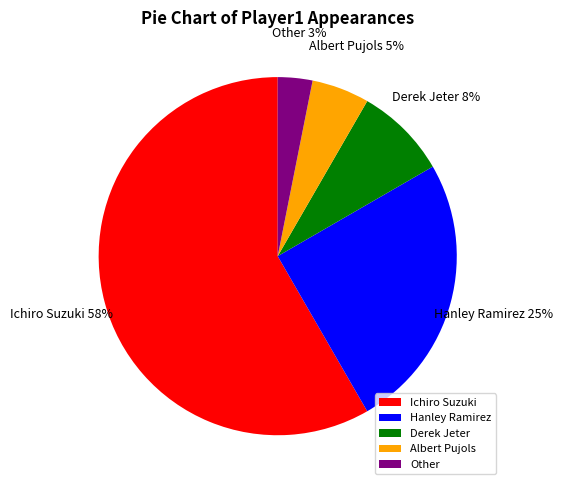

To the nearest percent, what is the difference between the Albert Pujols and Other slice percentages?

2%